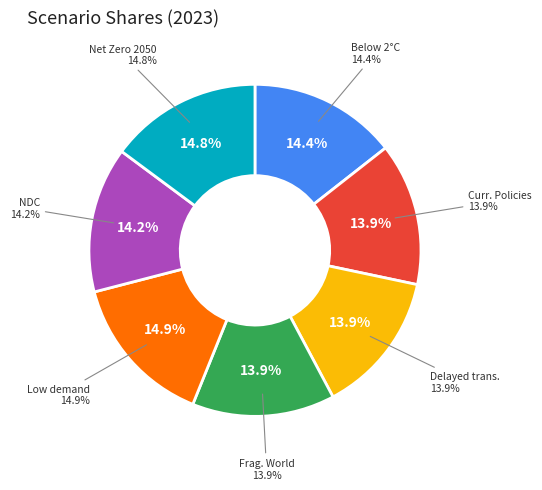

Which slice is the smallest?

Fragmented World